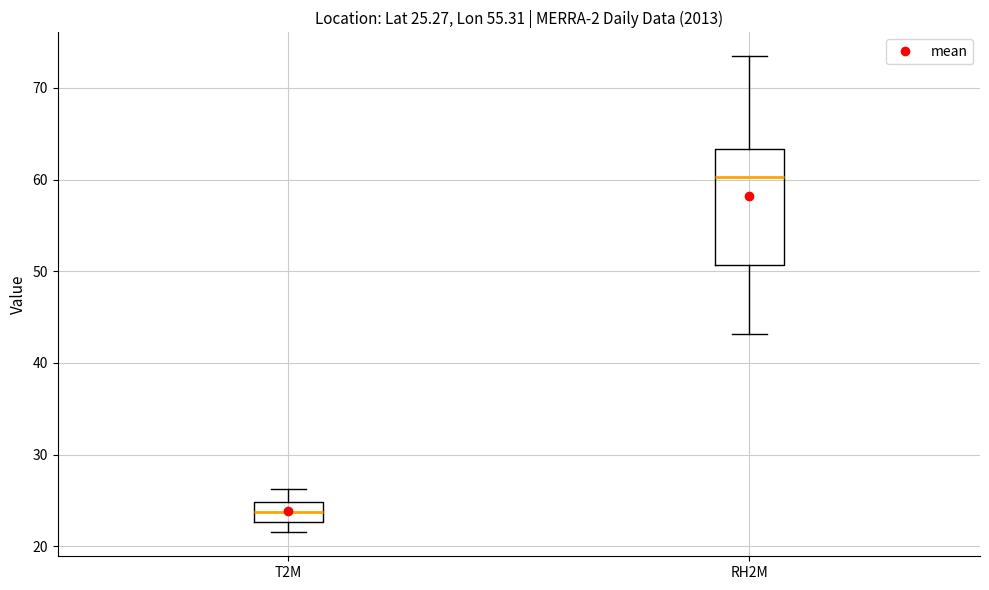

Which box has the highest median line?

RH2M